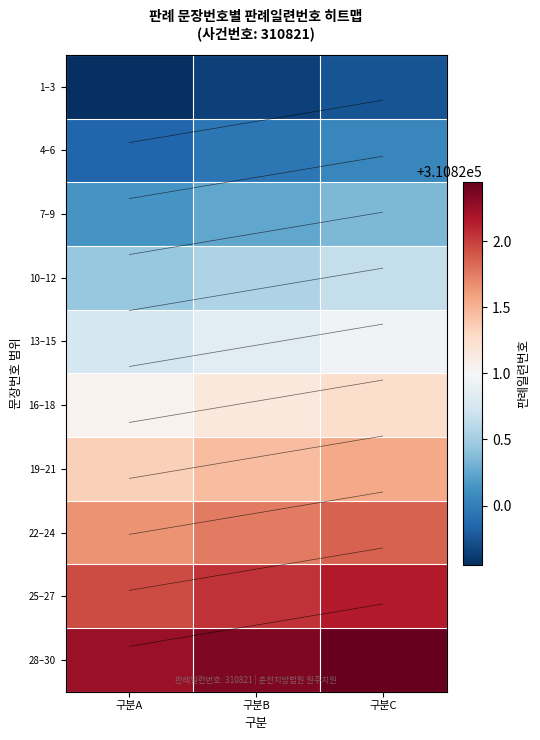

The 13–15 series shows 549395.3 at 구분B. True or false?

False